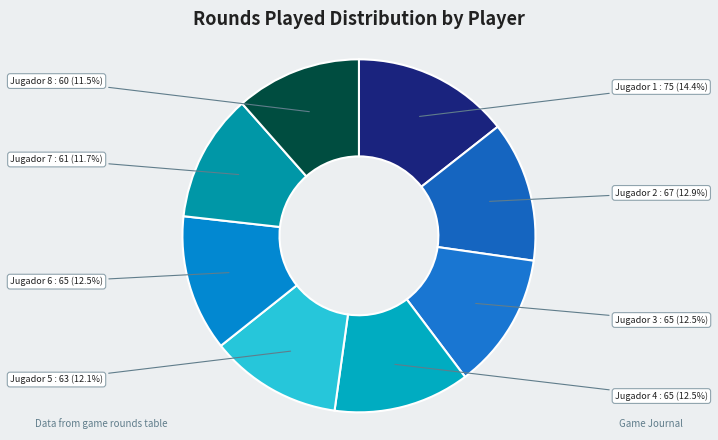

To the nearest percent, what is the average slice percentage?

12%